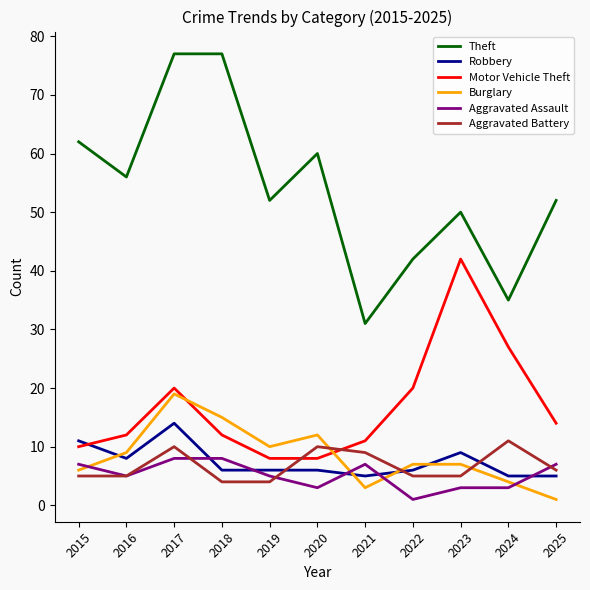

Reading left to right, list all the values displayed in this chart.

Theft: 62	56	77	77	52	60	31	42	50	35	52
Robbery: 11	8	14	6	6	6	5	6	9	5	5
Motor Vehicle Theft: 10	12	20	12	8	8	11	20	42	27	14
Burglary: 6	9	19	15	10	12	3	7	7	4	1
Aggravated Assault: 7	5	8	8	5	3	7	1	3	3	7
Aggravated Battery: 5	5	10	4	4	10	9	5	5	11	6